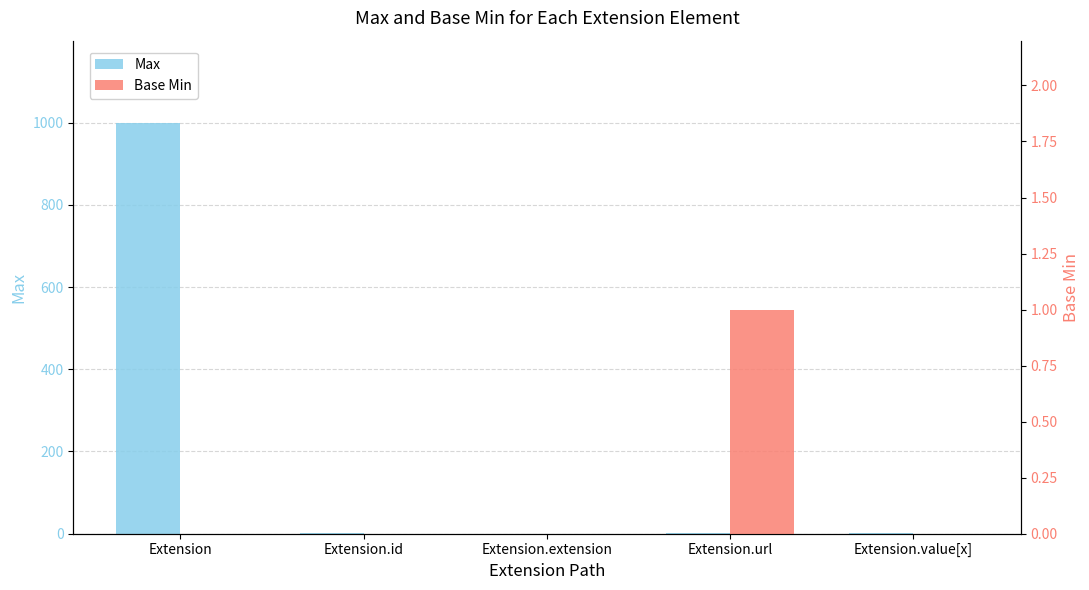

Which label corresponds to the smallest value in the chart?

Extension.extension